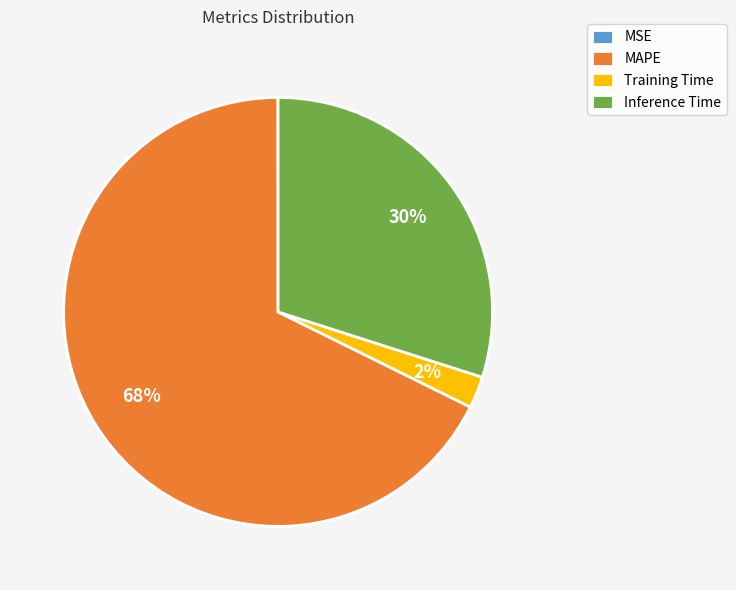

To the nearest percent, what is the difference between the Training Time and Inference Time slice percentages?

28%